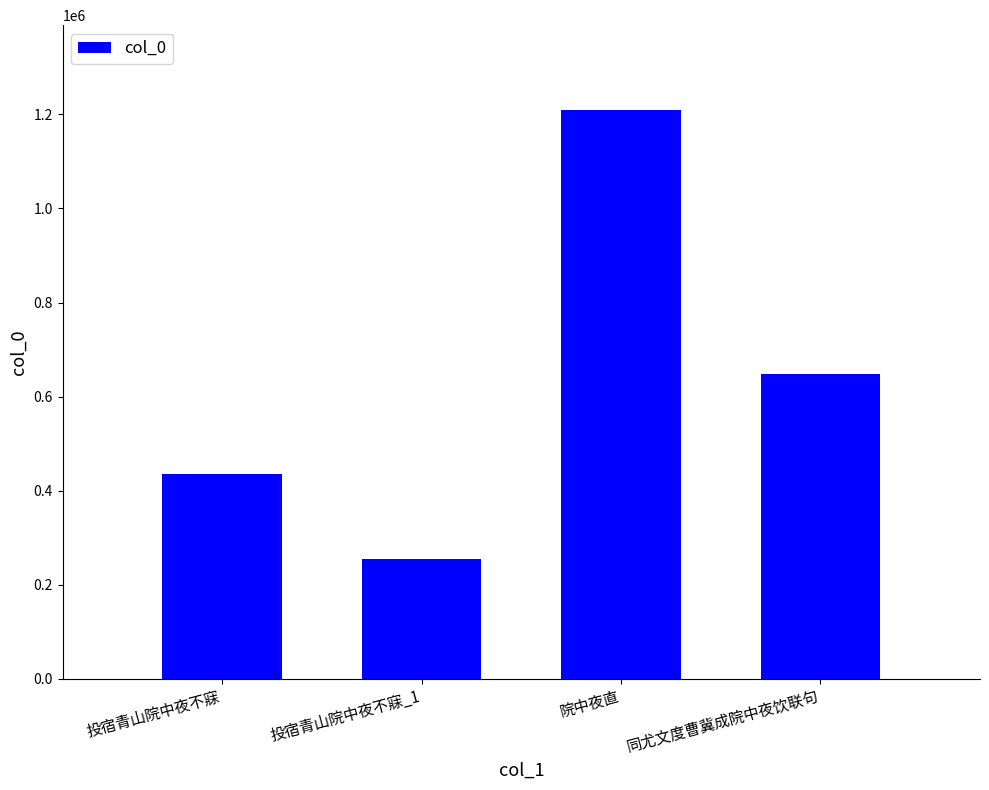

What is the ratio of the value at 投宿青山院中夜不寐_1 to the value at 院中夜直?

0.2